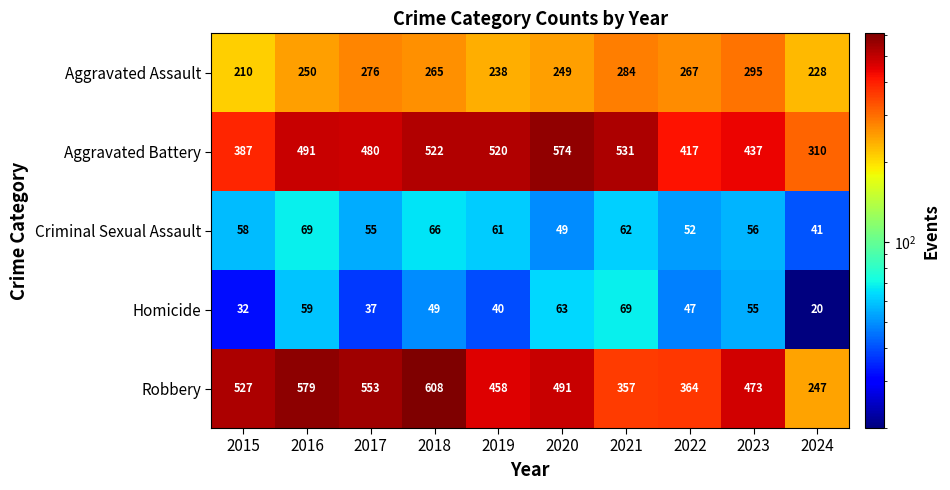

At which label does Criminal Sexual Assault reach its peak?

2016